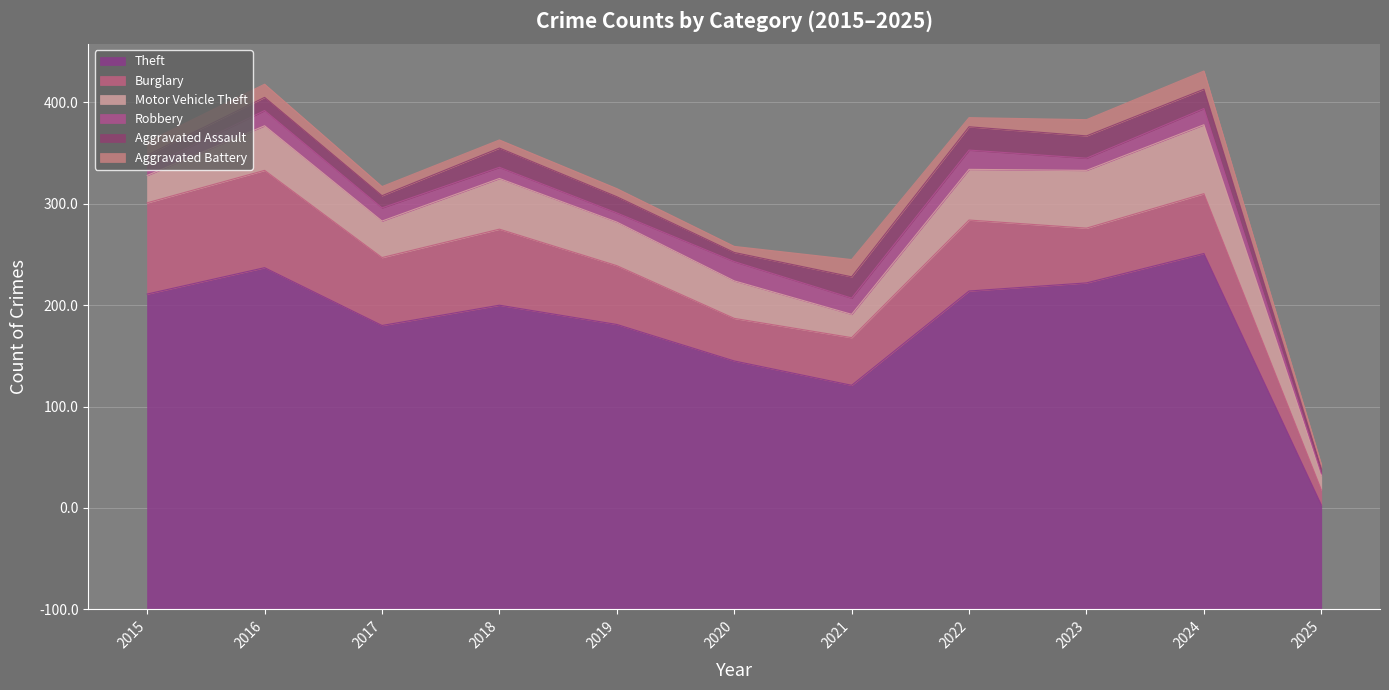

What is the difference between the maximum and minimum values in the Motor Vehicle Theft series?

54